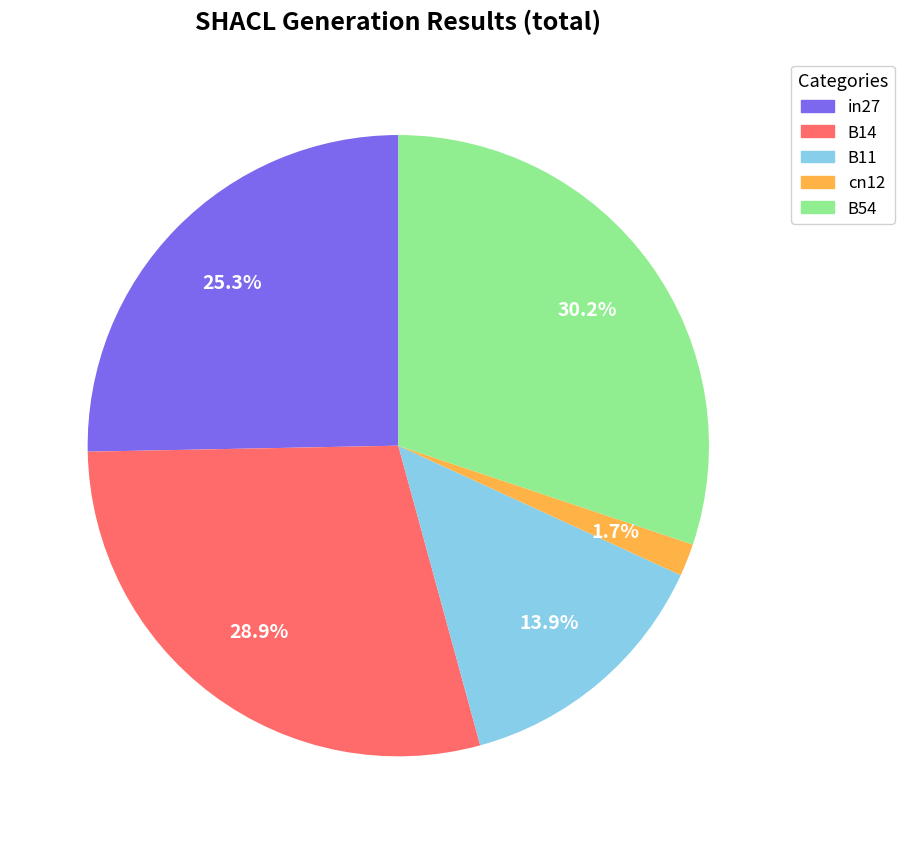

Between B14 and cn12, which is larger?

B14